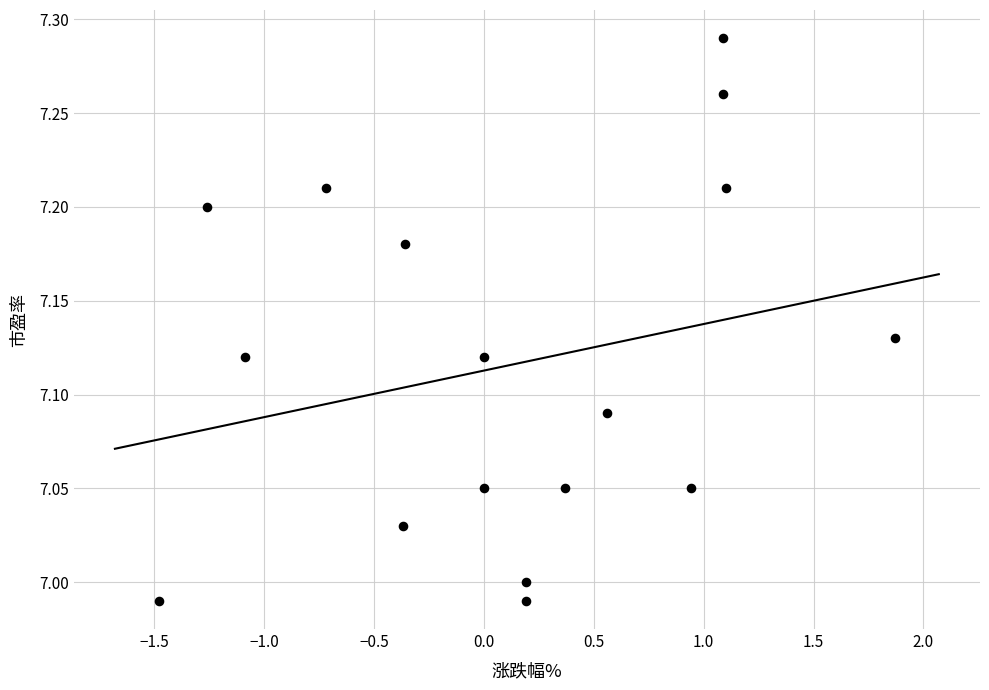

What is the range of X values (max minus min)?

3.4